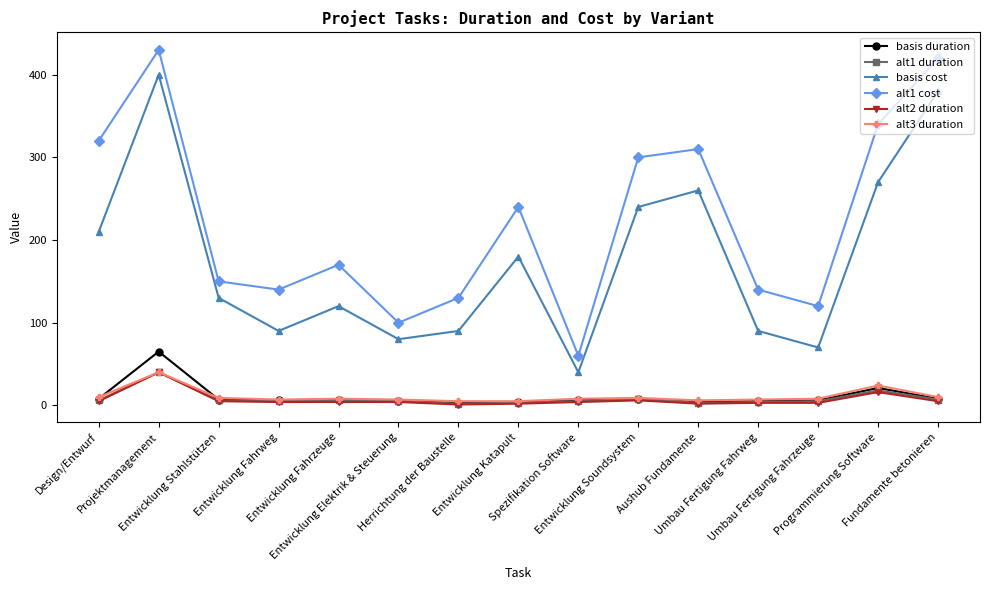

What is the approximate value of basis cost at Spezifikation Software, to the nearest 50?

50